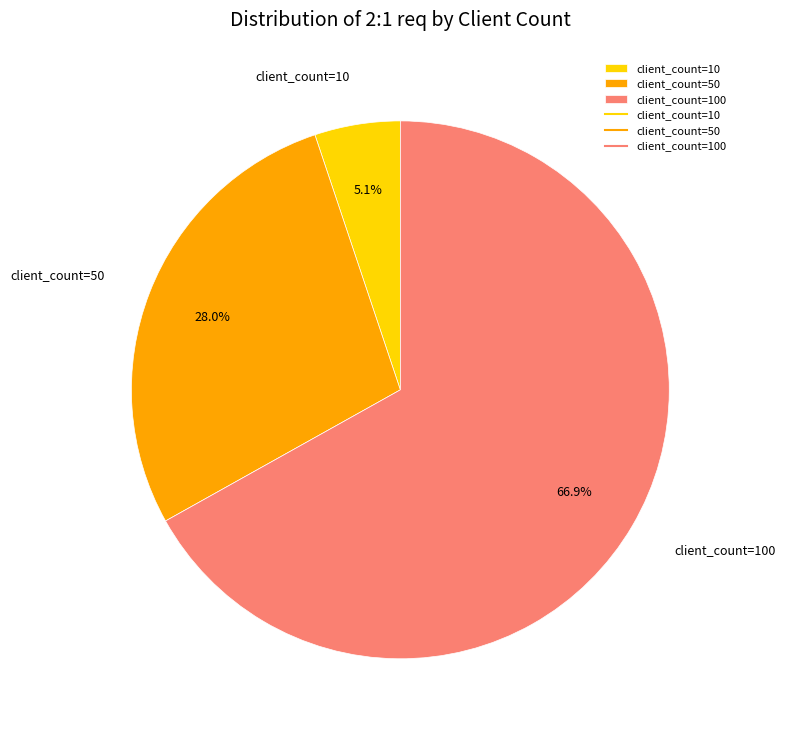

To the nearest percent, what portion does client_count=100 represent?

67%